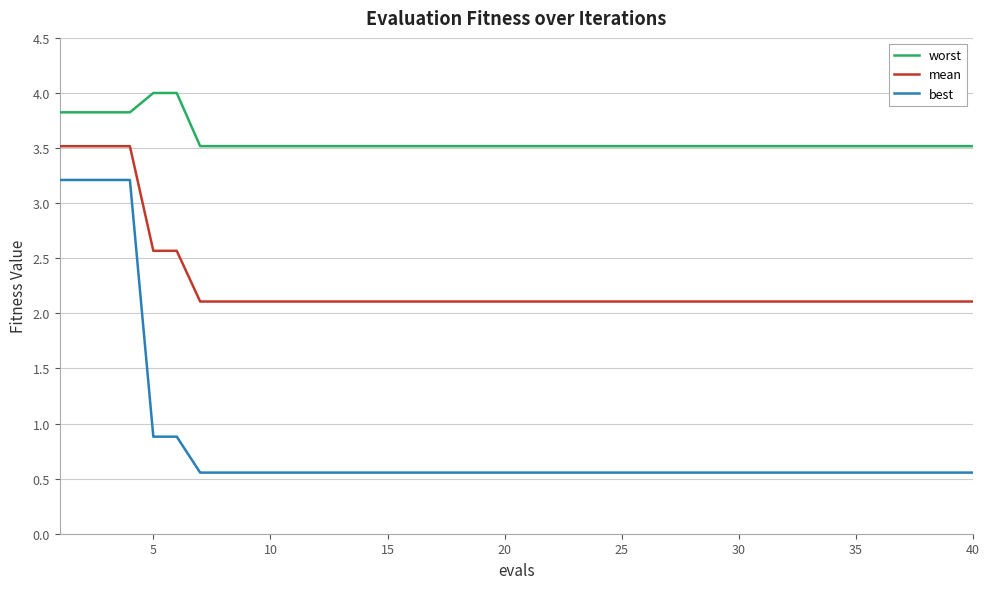

True or false: worst and best cross at least once.

False